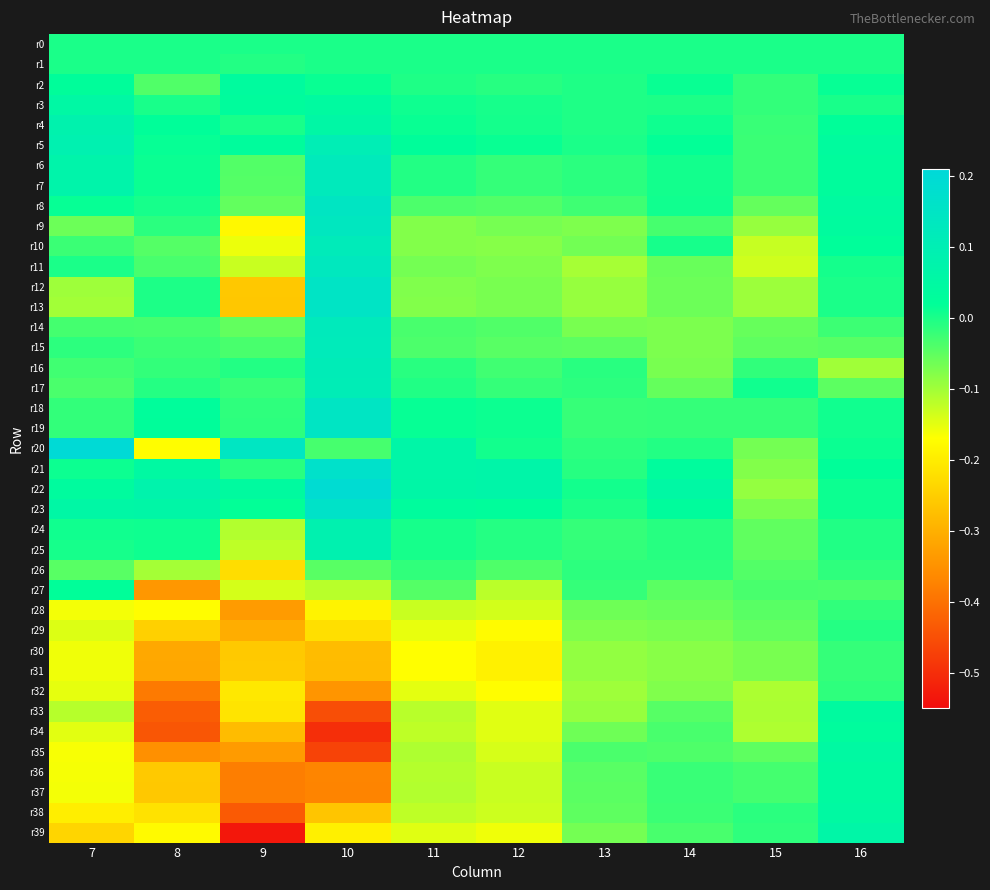

Reading left to right, extract all data points from this chart.

r0: 7=0.0	8=0.0	9=0.0	10=0.0	11=0.0	12=0.0	13=0.0	14=0.0	15=0.0	16=0.0
r1: 7=-0.0	8=0.0	9=-0.0	10=-0.0	11=0.0	12=0.0	13=0.0	14=0.0	15=-0.0	16=-0.0
r2: 7=0.0	8=-0.0	9=0.0	10=0.0	11=-0.0	12=-0.0	13=-0.0	14=0.0	15=-0.0	16=0.0
r3: 7=0.1	8=0.0	9=0.0	10=0.0	11=0.0	12=0.0	13=-0.0	14=-0.0	15=-0.0	16=0.0
r4: 7=0.1	8=0.0	9=0.0	10=0.1	11=0.0	12=0.0	13=-0.0	14=0.0	15=-0.0	16=0.0
r5: 7=0.1	8=0.0	9=0.0	10=0.1	11=0.0	12=0.0	13=-0.0	14=0.0	15=-0.0	16=0.0
r6: 7=0.1	8=0.0	9=-0.0	10=0.1	11=-0.0	12=-0.0	13=-0.0	14=0.0	15=-0.0	16=0.0
r7: 7=0.1	8=0.0	9=-0.0	10=0.1	11=-0.0	12=-0.0	13=-0.0	14=0.0	15=-0.0	16=0.0
r8: 7=0.0	8=0.0	9=-0.1	10=0.1	11=-0.0	12=-0.0	13=-0.0	14=0.0	15=-0.1	16=0.0
r9: 7=-0.1	8=-0.0	9=-0.2	10=0.1	11=-0.1	12=-0.1	13=-0.1	14=-0.0	15=-0.1	16=0.0
r10: 7=-0.0	8=-0.0	9=-0.2	10=0.1	11=-0.1	12=-0.1	13=-0.1	14=0.0	15=-0.1	16=0.0
r11: 7=0.0	8=-0.0	9=-0.1	10=0.1	11=-0.1	12=-0.1	13=-0.1	14=-0.1	15=-0.1	16=0.0
r12: 7=-0.1	8=-0.0	9=-0.3	10=0.2	11=-0.1	12=-0.1	13=-0.1	14=-0.1	15=-0.1	16=-0.0
r13: 7=-0.1	8=-0.0	9=-0.3	10=0.2	11=-0.1	12=-0.1	13=-0.1	14=-0.1	15=-0.1	16=-0.0
r14: 7=-0.0	8=-0.0	9=-0.1	10=0.1	11=-0.0	12=-0.0	13=-0.1	14=-0.1	15=-0.1	16=-0.0
r15: 7=-0.0	8=-0.0	9=-0.0	10=0.1	11=-0.0	12=-0.0	13=-0.0	14=-0.1	15=-0.1	16=-0.0
r16: 7=-0.0	8=-0.0	9=-0.0	10=0.1	11=-0.0	12=-0.0	13=-0.0	14=-0.1	15=-0.0	16=-0.1
r17: 7=-0.0	8=-0.0	9=-0.0	10=0.1	11=-0.0	12=-0.0	13=-0.0	14=-0.1	15=0.0	16=-0.0
r18: 7=-0.0	8=0.0	9=-0.0	10=0.1	11=0.0	12=0.0	13=-0.0	14=-0.0	15=-0.0	16=0.0
r19: 7=-0.0	8=0.0	9=-0.0	10=0.1	11=0.0	12=0.0	13=-0.0	14=-0.0	15=-0.0	16=0.0
r20: 7=0.2	8=-0.2	9=0.1	10=-0.0	11=0.1	12=0.0	13=-0.0	14=-0.0	15=-0.1	16=0.0
r21: 7=0.0	8=0.0	9=-0.0	10=0.2	11=0.1	12=0.1	13=-0.0	14=0.0	15=-0.1	16=0.0
r22: 7=0.0	8=0.1	9=0.0	10=0.2	11=0.1	12=0.1	13=0.0	14=0.1	15=-0.1	16=0.0
r23: 7=0.1	8=0.1	9=0.0	10=0.2	11=0.0	12=0.0	13=-0.0	14=0.0	15=-0.1	16=0.0
r24: 7=0.0	8=0.0	9=-0.1	10=0.1	11=0.0	12=-0.0	13=-0.0	14=-0.0	15=-0.1	16=-0.0
r25: 7=0.0	8=0.0	9=-0.1	10=0.1	11=0.0	12=-0.0	13=-0.0	14=-0.0	15=-0.1	16=-0.0
r26: 7=-0.0	8=-0.1	9=-0.2	10=-0.0	11=-0.0	12=-0.0	13=-0.0	14=-0.0	15=-0.0	16=-0.0
r27: 7=0.0	8=-0.3	9=-0.1	10=-0.1	11=-0.0	12=-0.1	13=-0.0	14=-0.0	15=-0.0	16=-0.0
r28: 7=-0.2	8=-0.2	9=-0.3	10=-0.2	11=-0.1	12=-0.1	13=-0.1	14=-0.1	15=-0.0	16=-0.0
r29: 7=-0.1	8=-0.2	9=-0.3	10=-0.2	11=-0.2	12=-0.2	13=-0.1	14=-0.1	15=-0.1	16=-0.0
r30: 7=-0.2	8=-0.3	9=-0.3	10=-0.3	11=-0.2	12=-0.2	13=-0.1	14=-0.1	15=-0.1	16=-0.0
r31: 7=-0.2	8=-0.3	9=-0.3	10=-0.3	11=-0.2	12=-0.2	13=-0.1	14=-0.1	15=-0.1	16=-0.0
r32: 7=-0.2	8=-0.4	9=-0.2	10=-0.3	11=-0.1	12=-0.2	13=-0.1	14=-0.1	15=-0.1	16=-0.0
r33: 7=-0.1	8=-0.4	9=-0.2	10=-0.5	11=-0.1	12=-0.1	13=-0.1	14=-0.0	15=-0.1	16=0.0
r34: 7=-0.1	8=-0.4	9=-0.3	10=-0.5	11=-0.1	12=-0.1	13=-0.1	14=-0.0	15=-0.1	16=0.0
r35: 7=-0.2	8=-0.4	9=-0.3	10=-0.5	11=-0.1	12=-0.1	13=-0.0	14=-0.0	15=-0.1	16=0.0
r36: 7=-0.2	8=-0.3	9=-0.4	10=-0.4	11=-0.1	12=-0.1	13=-0.0	14=-0.0	15=-0.0	16=0.0
r37: 7=-0.2	8=-0.3	9=-0.4	10=-0.4	11=-0.1	12=-0.1	13=-0.0	14=-0.0	15=-0.0	16=0.0
r38: 7=-0.2	8=-0.2	9=-0.4	10=-0.3	11=-0.1	12=-0.1	13=-0.1	14=-0.0	15=-0.0	16=0.0
r39: 7=-0.2	8=-0.2	9=-0.5	10=-0.2	11=-0.1	12=-0.2	13=-0.1	14=-0.0	15=-0.0	16=0.1